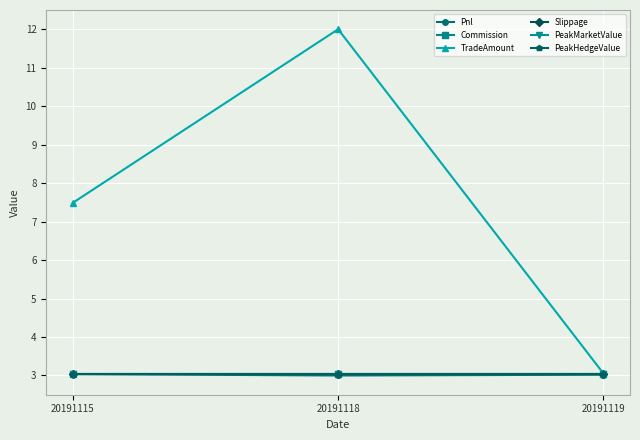

Reading left to right, transcribe all the data shown in this chart.

Pnl: 3.0	3.0	3.0
Commission: 3.0	3.0	3.0
TradeAmount: 7.5	12.0	3.1
Slippage: 3.0	3.0	3.0
PeakMarketValue: 3.0	3.0	3.0
PeakHedgeValue: 3.0	3.0	3.0